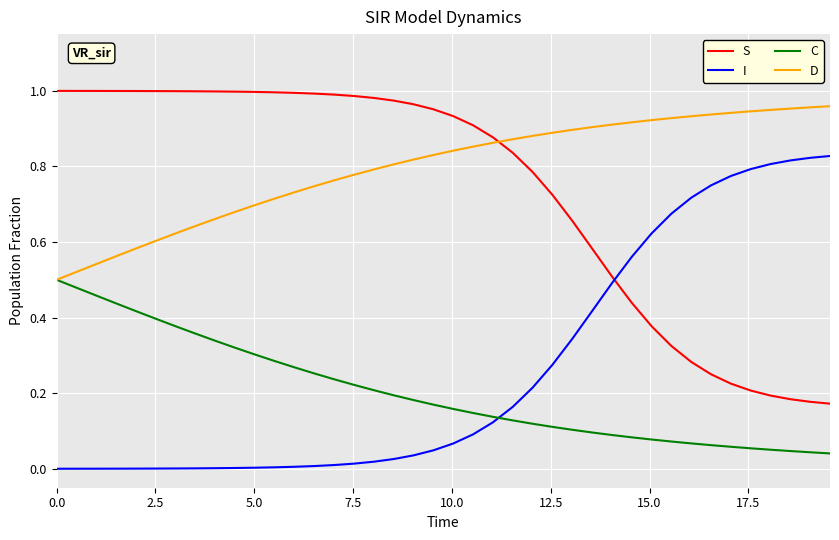

How many distinct data groups are displayed?

4